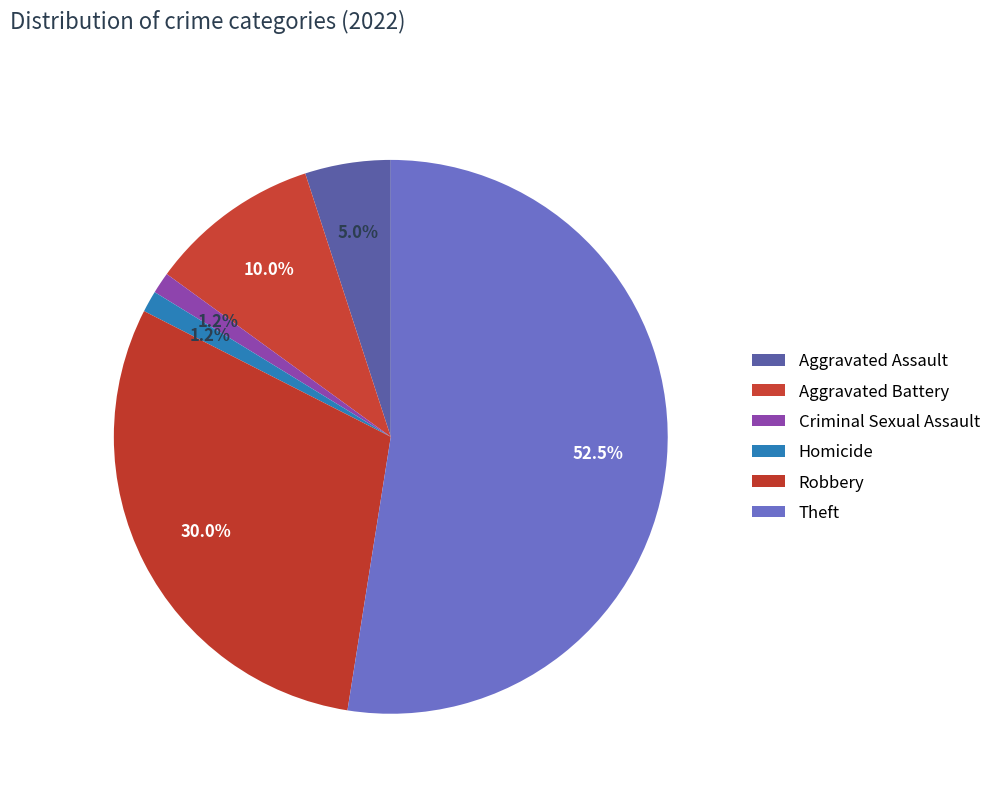

How many segments does this pie chart have?

6